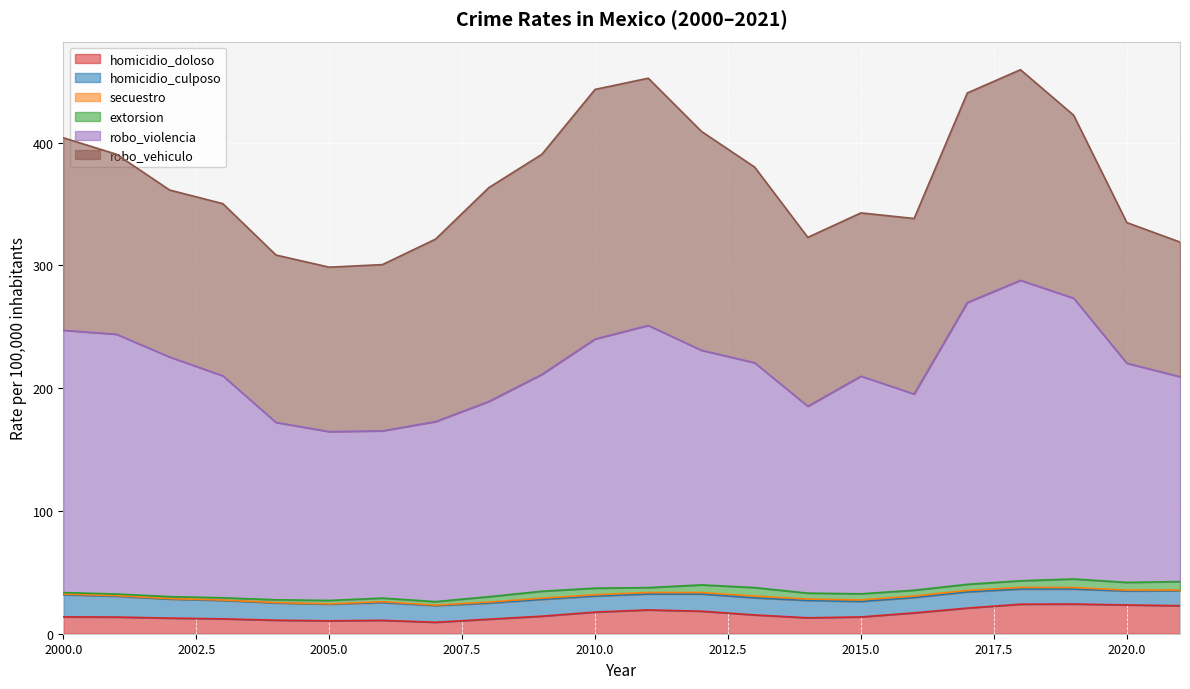

At which category does extorsion reach its first local valley?

2007